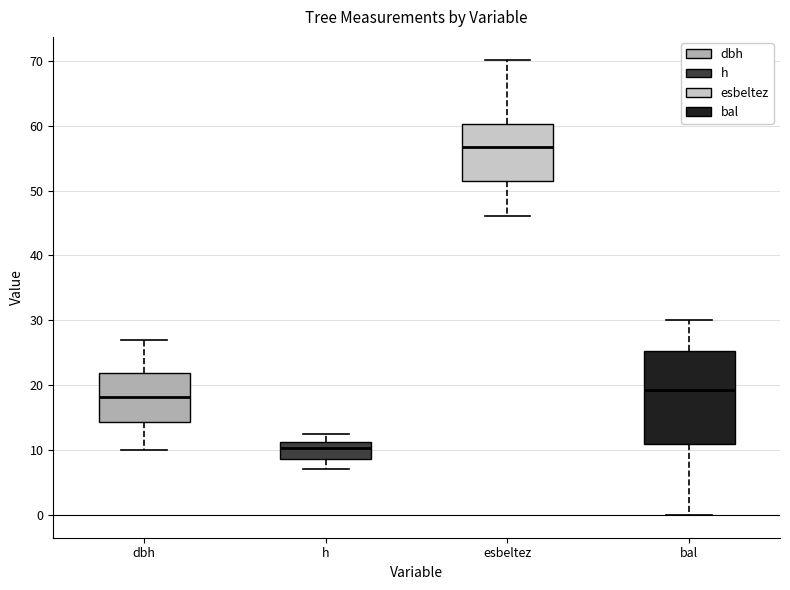

Reading left to right, read every box against the y-axis: the position of its median line, the range the box covers, and the ends of its whiskers. The values are not printed on the chart, so give them approximately, as read against the axis.

dbh: median 18, box 14 to 22, whiskers 10 to 27
h: median 10, box 9 to 11, whiskers 7 to 12
esbeltez: median 57, box 52 to 60, whiskers 46 to 70
bal: median 19, box 11 to 25, whiskers 0 to 30